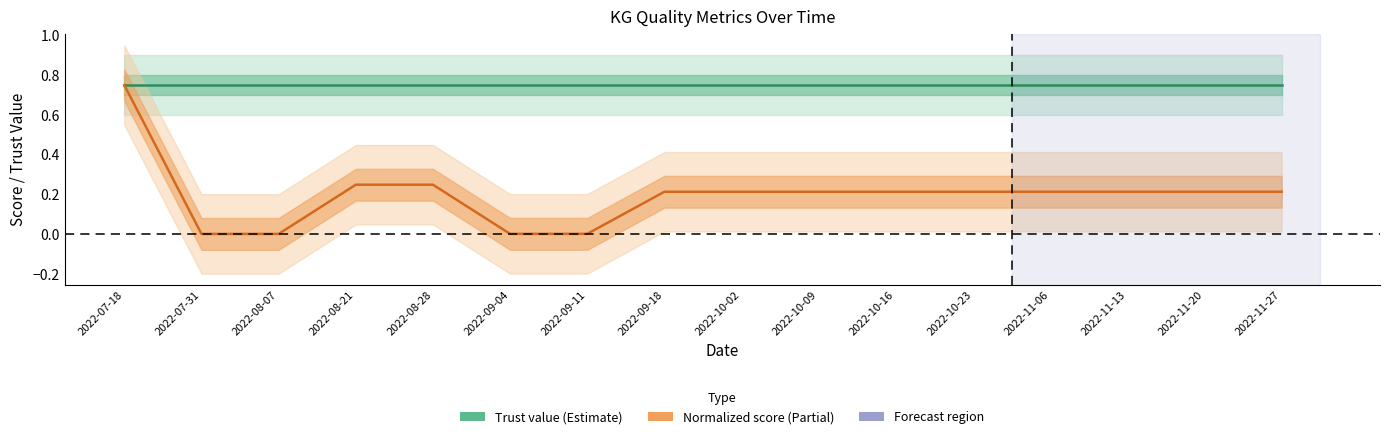

True or false: Trust value has a value of 0.3 at 2022-10-23.

False